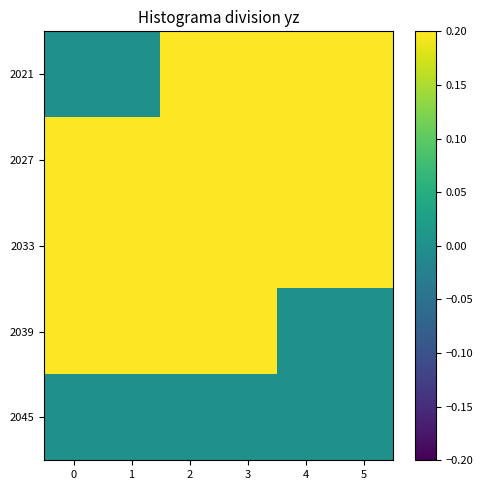

Which series has the largest range (max minus min)?

2021